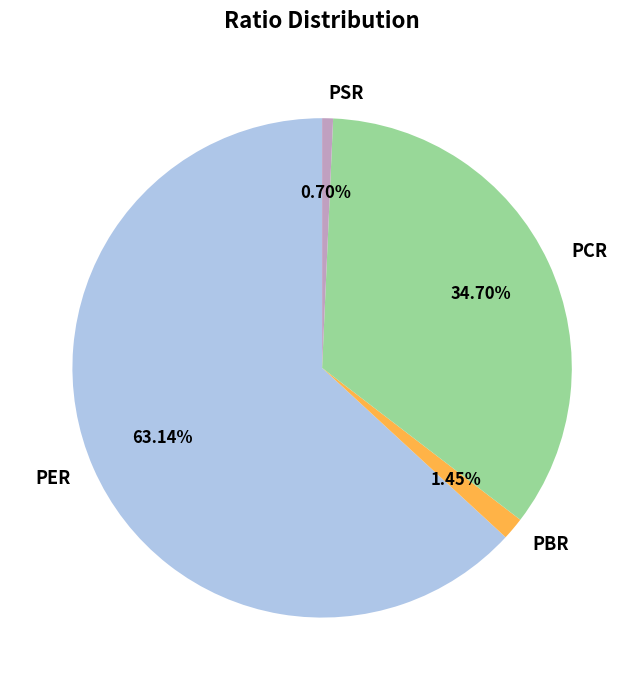

Which slice is the largest?

PER